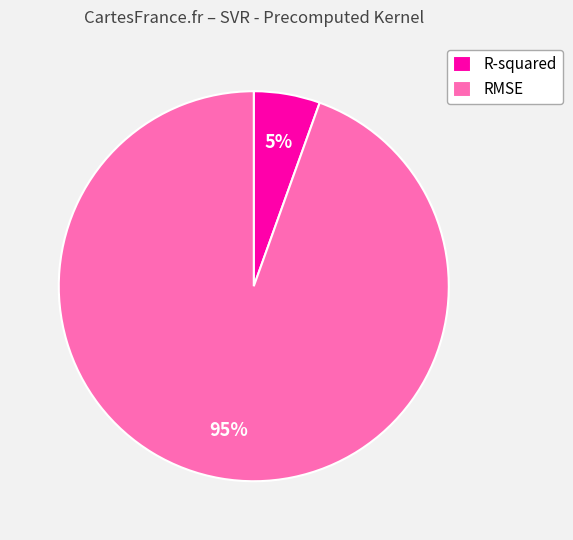

How many slices are in this pie chart?

2